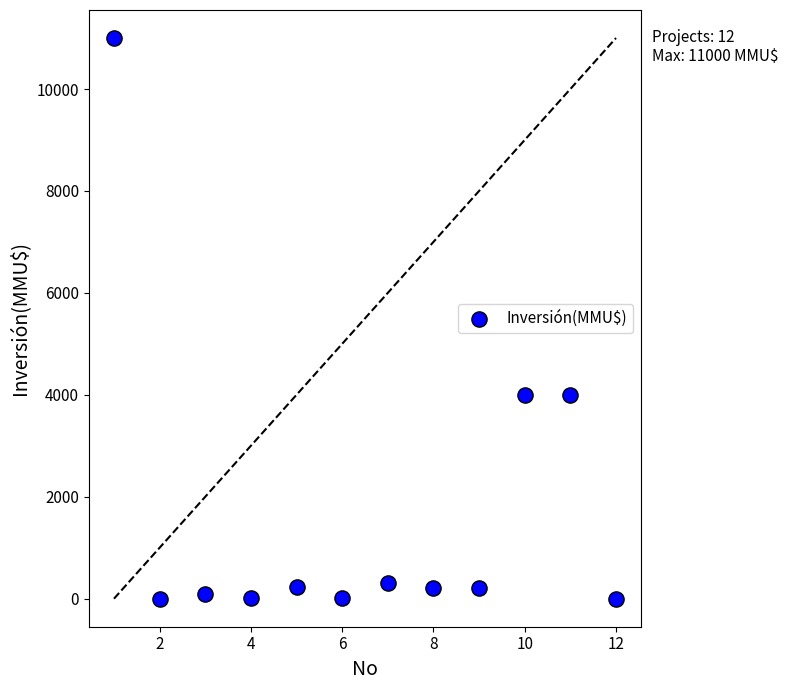

What is the range of X values (max minus min)?

11